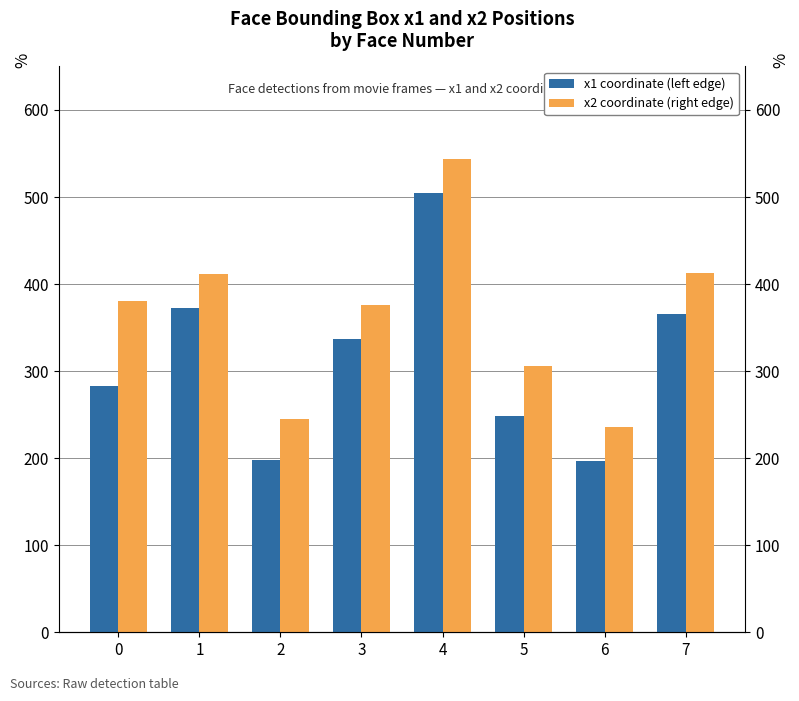

Which category has the highest value across all series?

4